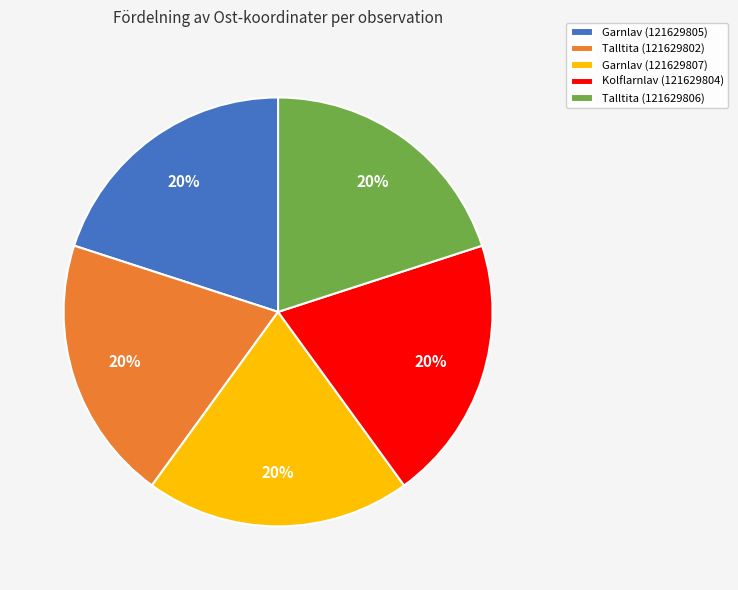

To the nearest percent, what is the combined percentage of Kolflarnlav (121629804) and Garnlav (121629807)?

40%